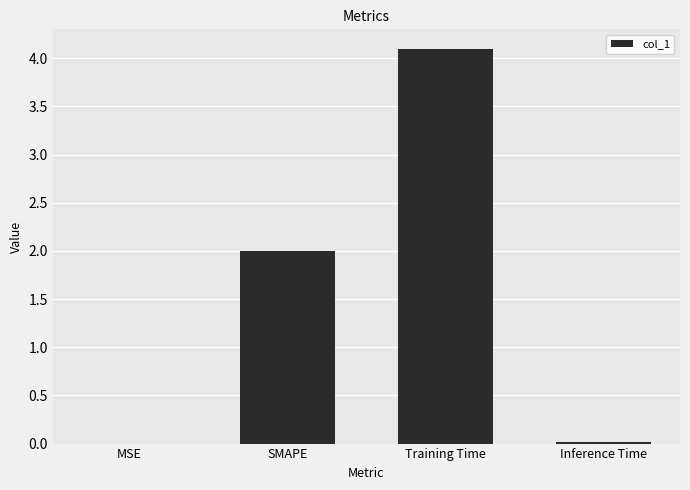

What is the sum of the values at Training Time and Inference Time?

4.1